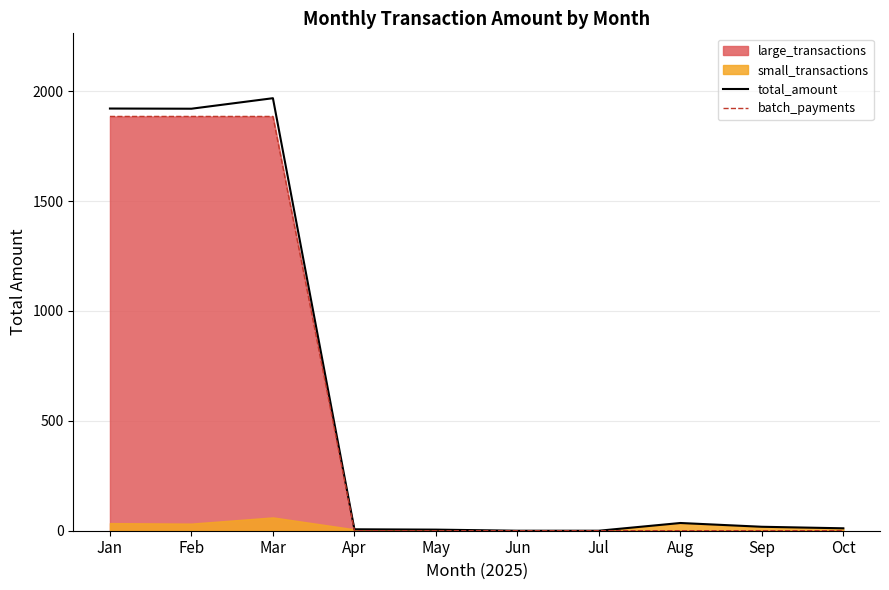

List the labels in order of total_amount value, largest first.

Mar, Jan, Feb, Aug, Sep, Oct, Apr, May, Jun, Jul